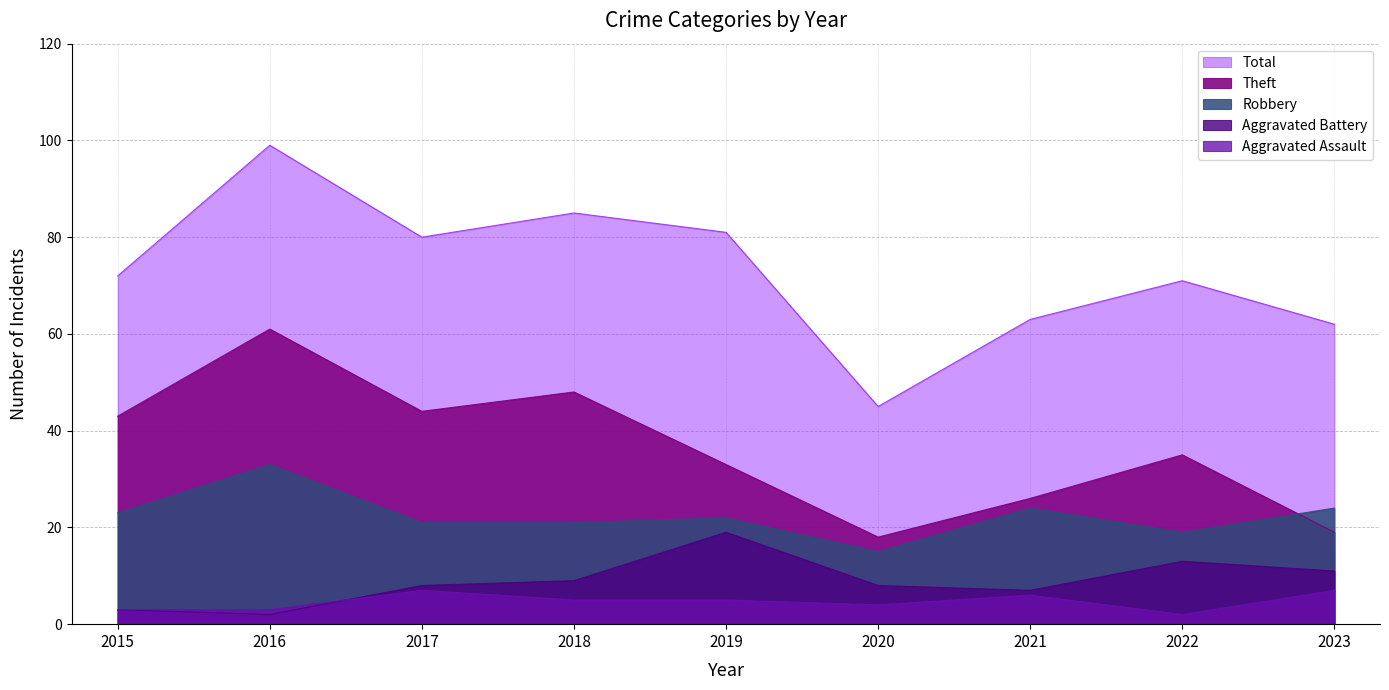

At which category does the chart reach its minimum across all series?

2016